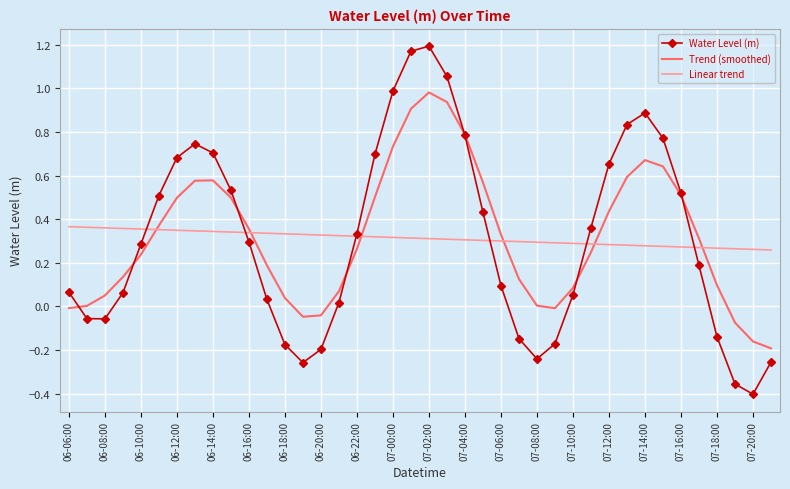

Which series has the largest range (max minus min)?

Water Level (m)